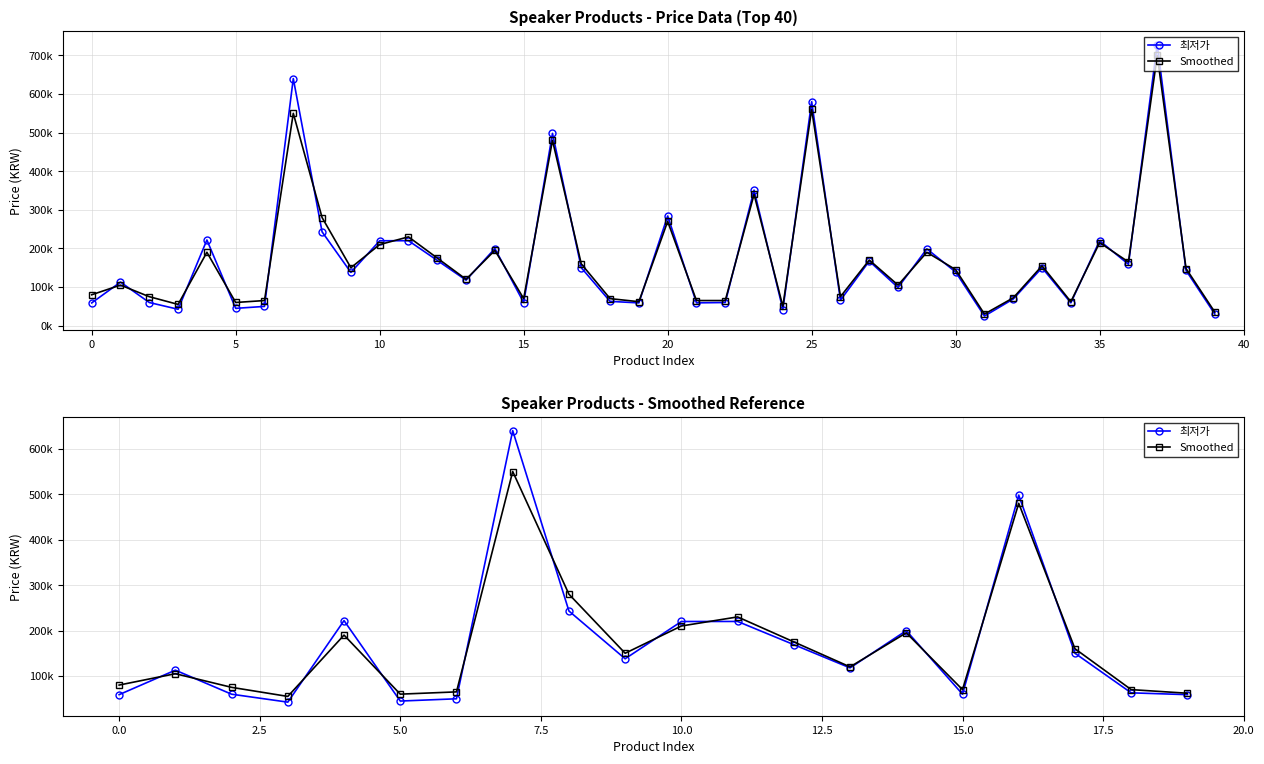

What is the spread (max minus min) of values at 10?

12590